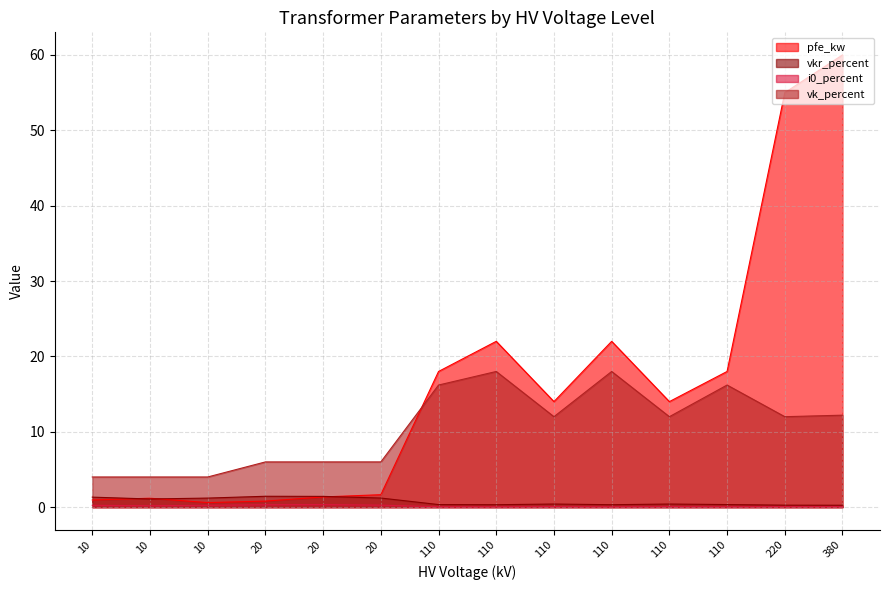

Which series has the largest total across all categories?

pfe_kw